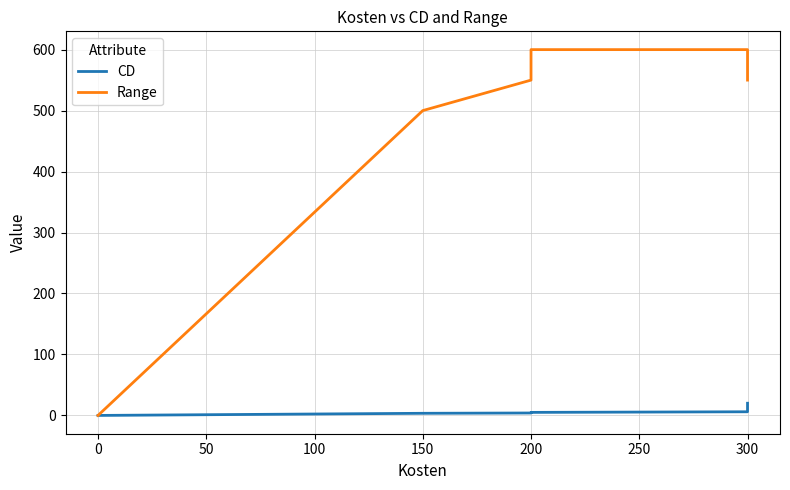

What is the greatest value displayed?

600.0